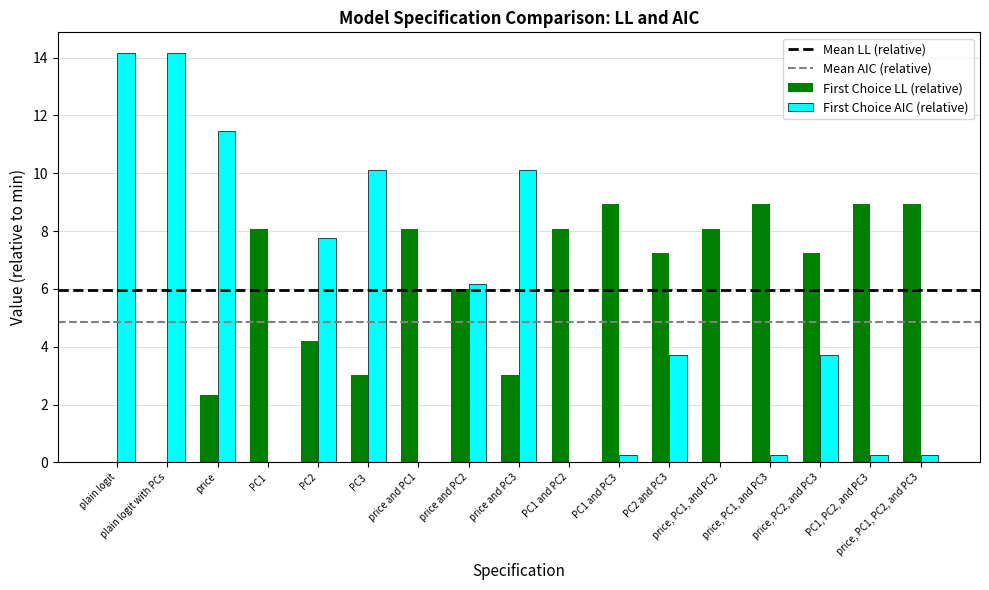

What is the sum of all First Choice AIC (relative) values?

82.5